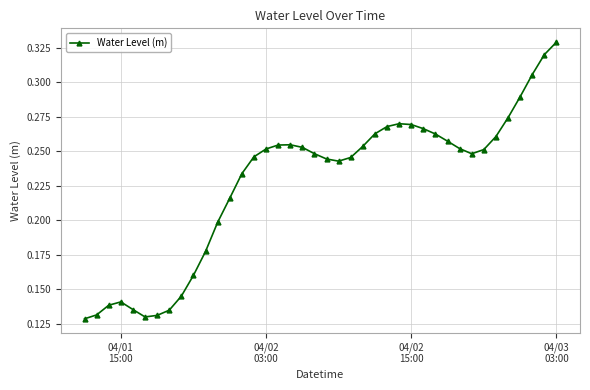

What is the sum of all values?

9.1